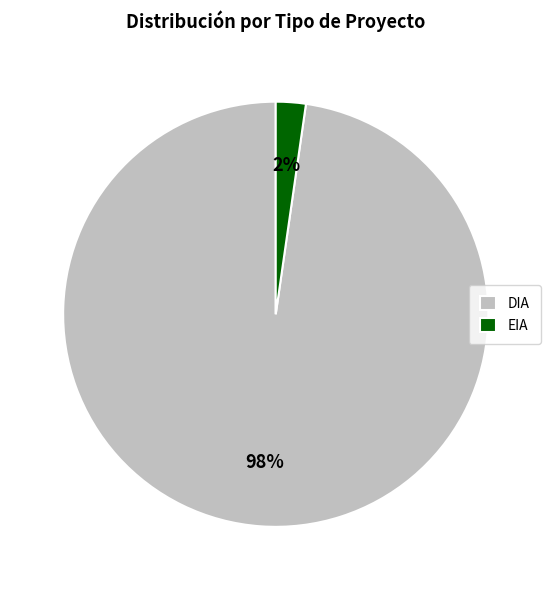

To the nearest percent, what is the combined percentage of EIA and DIA?

100%